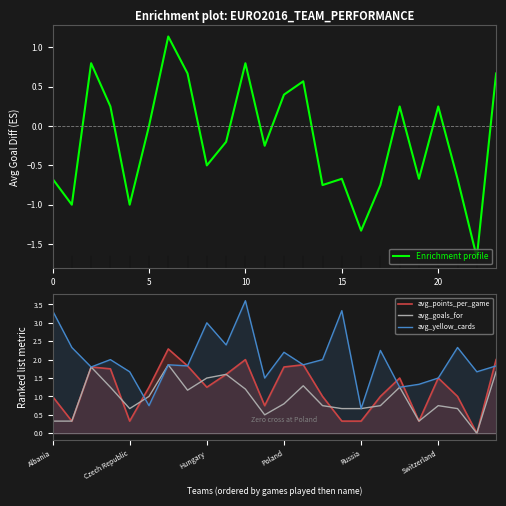

Which category has the highest value across all series?

10